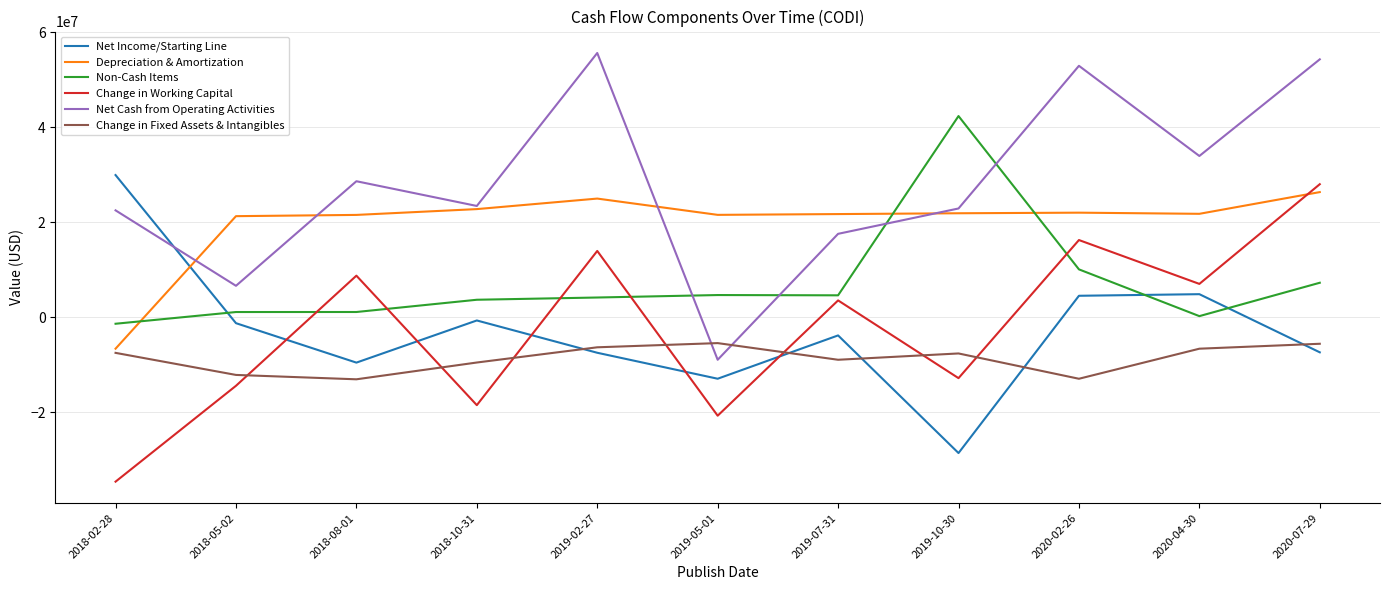

True or false: Non-Cash Items and Change in Fixed Assets & Intangibles intersect in this chart.

False